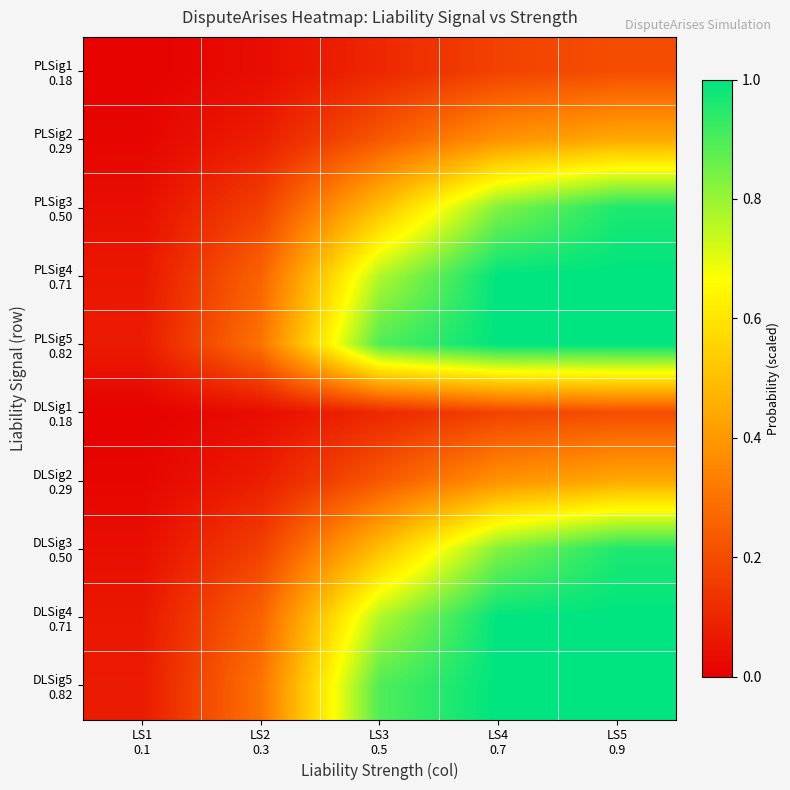

How many categories are shown in the chart?

5